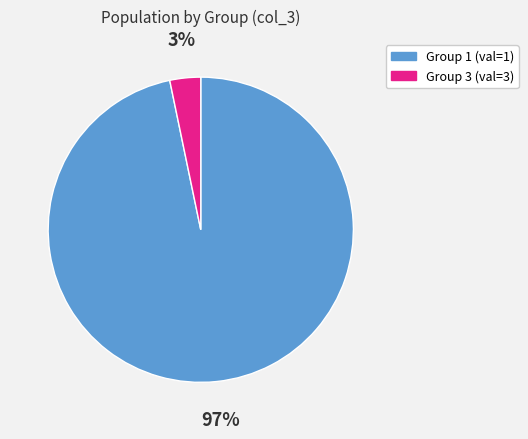

Which has a higher value, Group 1 (val=1) or Group 3 (val=3)?

Group 1 (val=1)